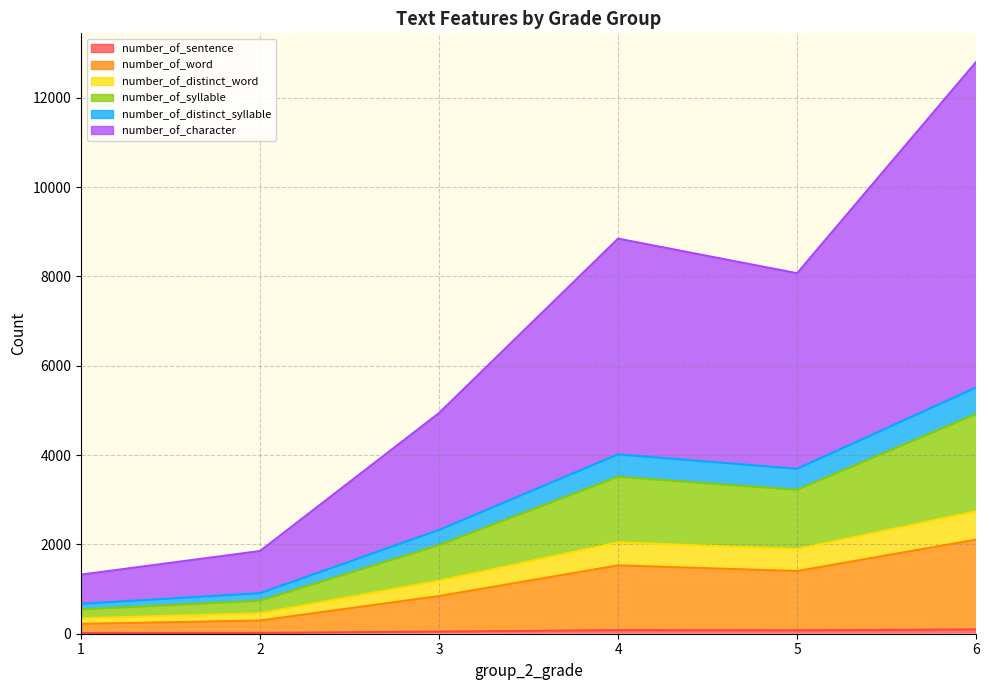

In number_of_syllable, how many points are higher than both neighbors (excluding endpoints)?

1